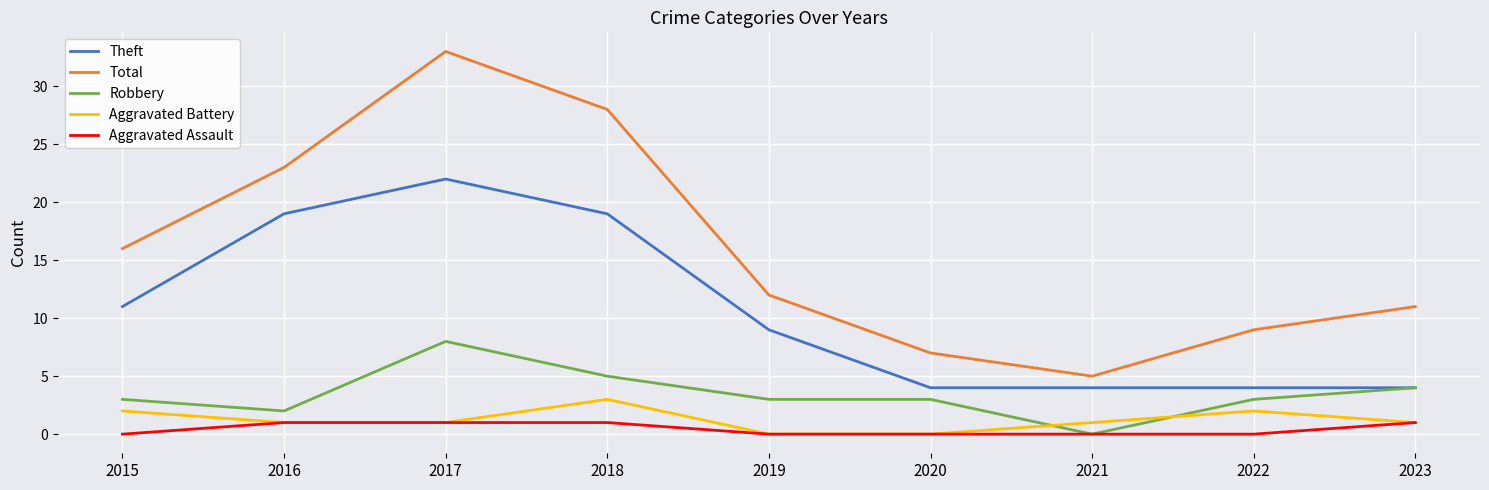

Rank the categories by Total value from lowest to highest.

2021, 2020, 2022, 2023, 2019, 2015, 2016, 2018, 2017